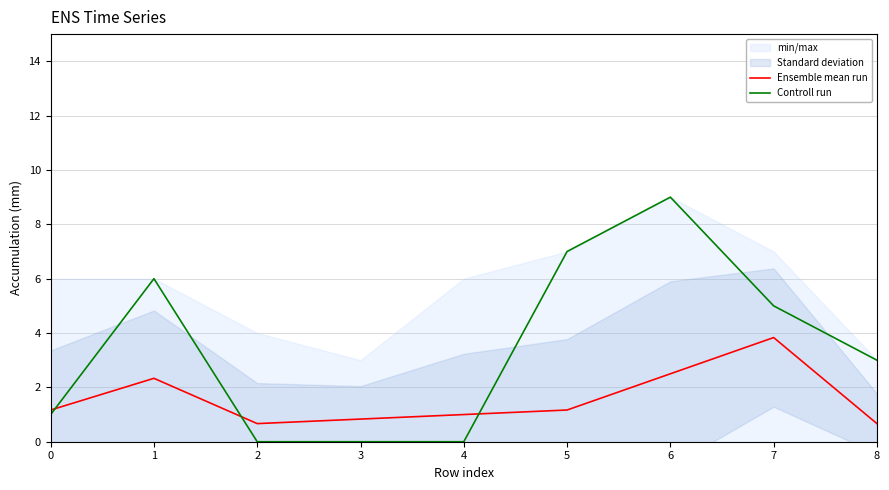

At which category is the sum across all series the highest?

6